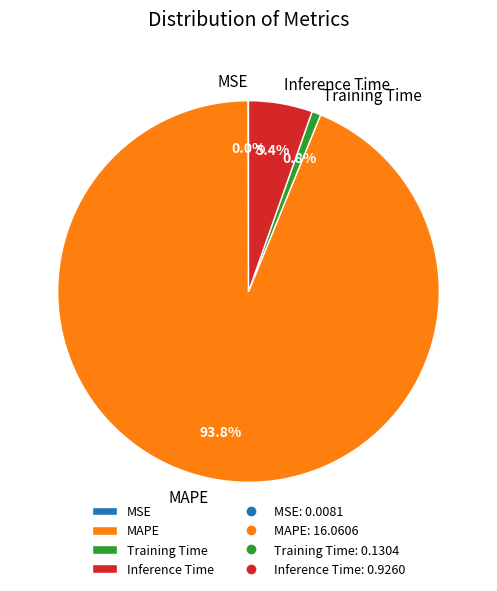

Does MAPE account for over 50% of the chart?

Yes